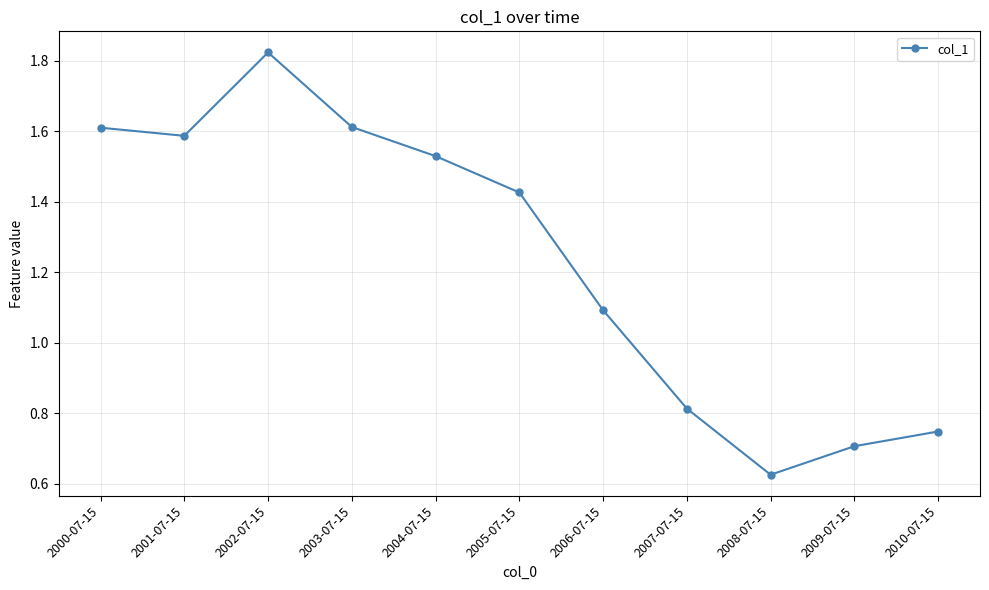

Approximately how many times larger is the value at 2000-07-15 compared to 2004-07-15?

1.1